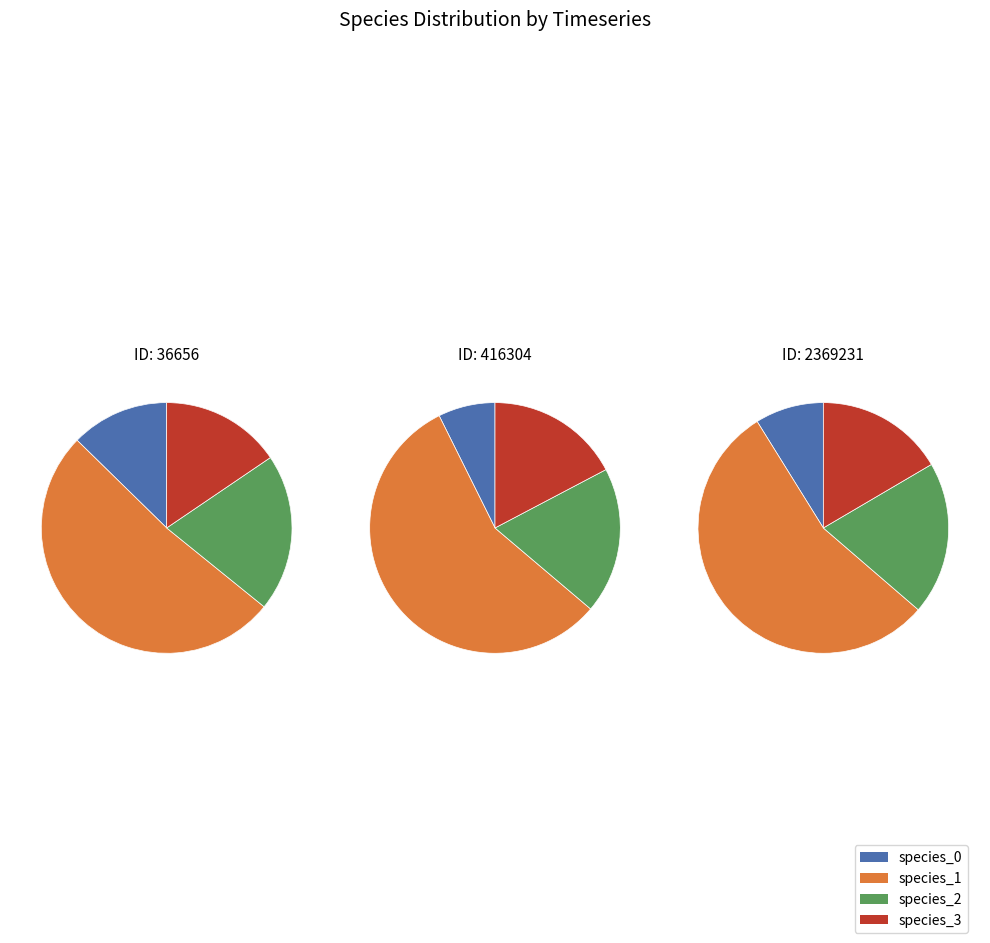

Combined, what portion of the pie is 416304 and 36656?

69.8%